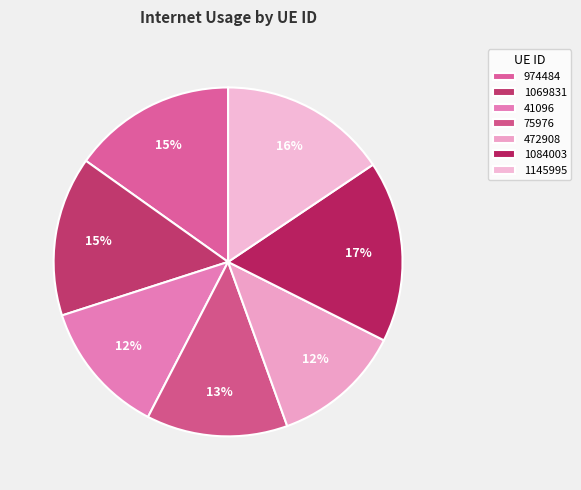

Which category has the smallest portion of the pie?

472908